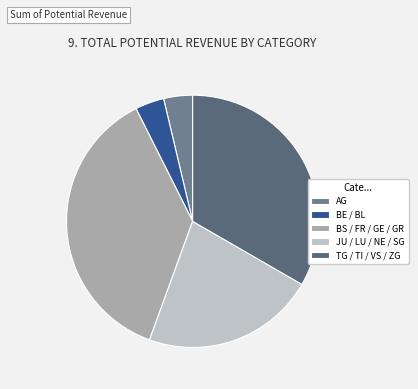

Count the number of slices in the pie.

5